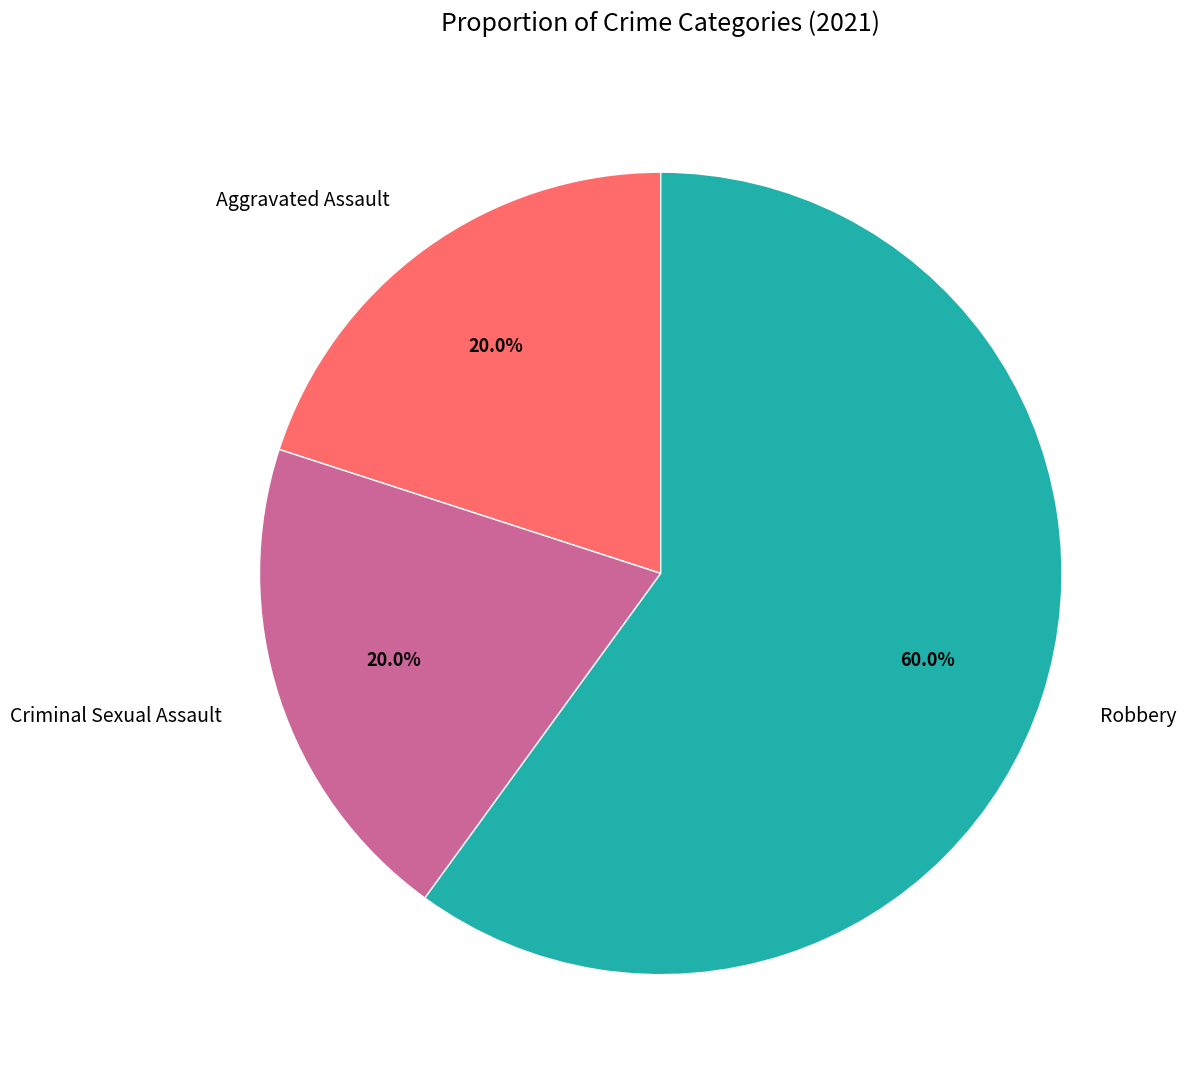

True or false: Aggravated Assault accounts for 31% of the total.

False